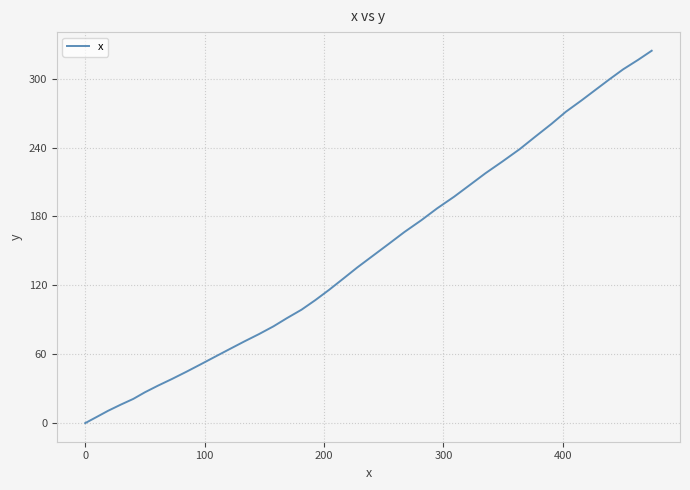

What is the maximum value shown in the chart?

324.3